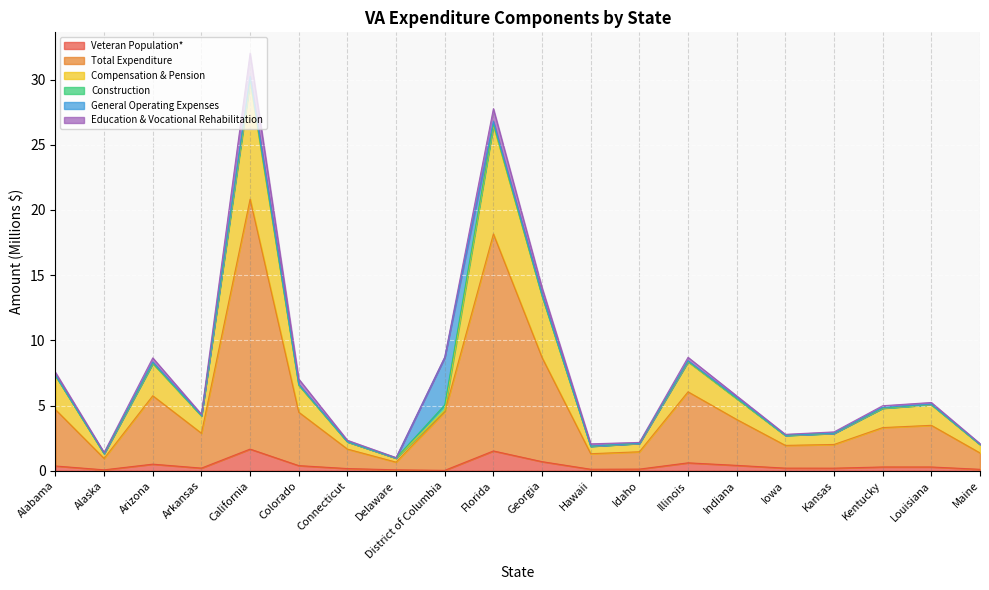

Which series changed the most between Arizona and Georgia?

Compensation & Pension